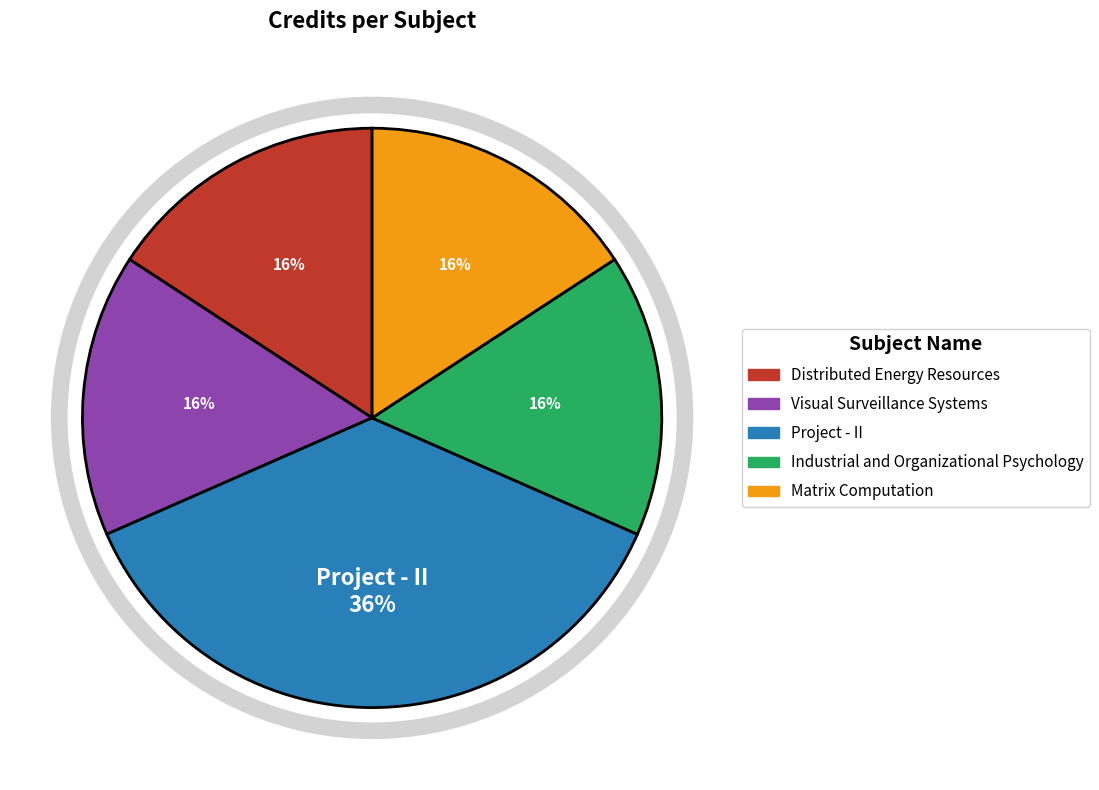

What percentage is the Distributed Energy Resources slice, to the nearest percent?

16%